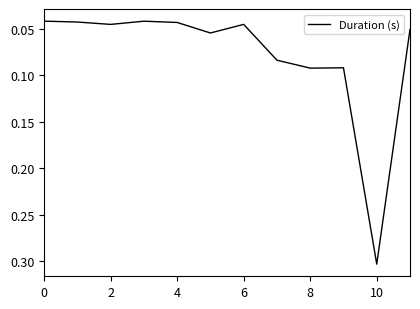

What is the difference between the maximum and minimum values?

0.3